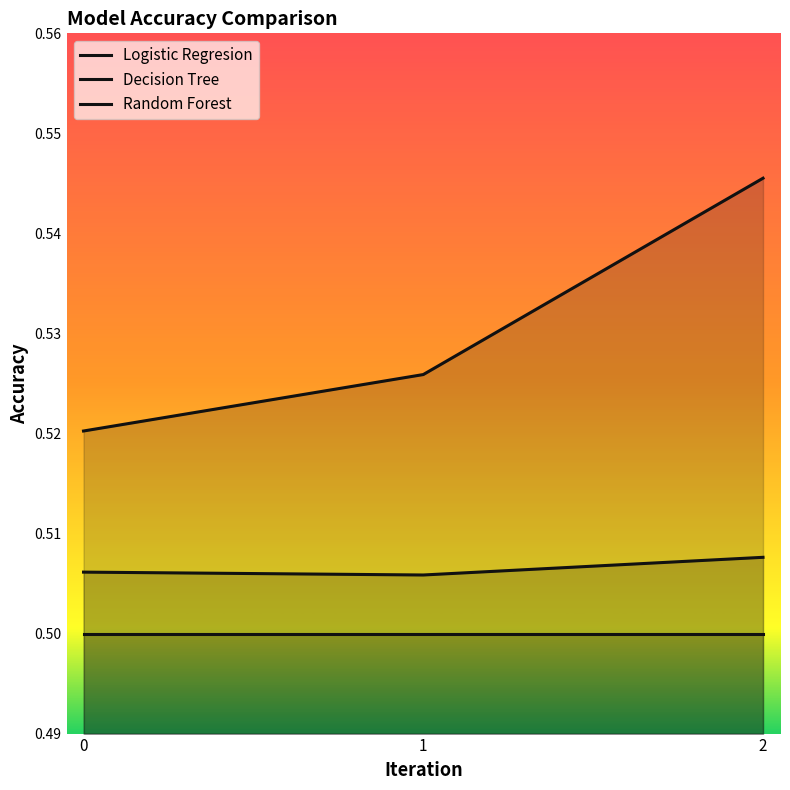

Does the chart display data point markers on the line(s)?

No